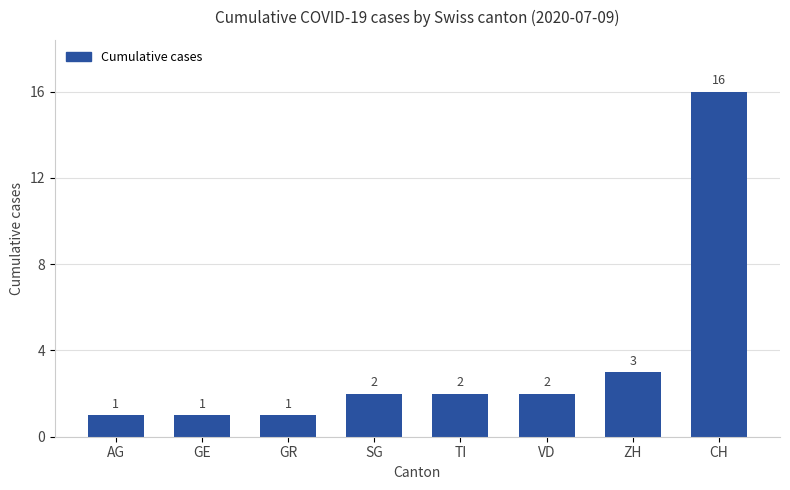

What position from the right is CH?

1